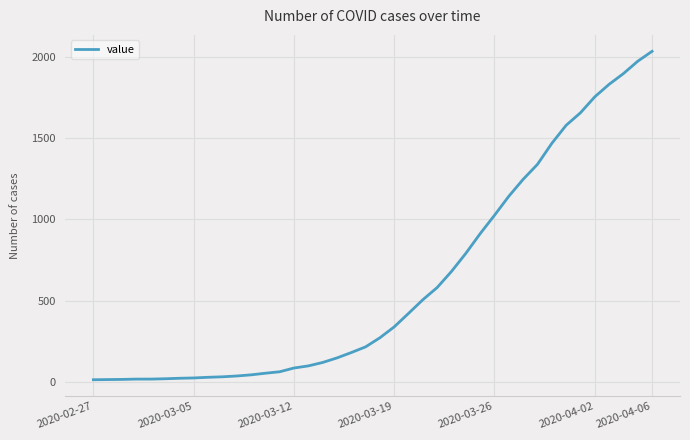

Is this an area chart (filled region under the line)?

No